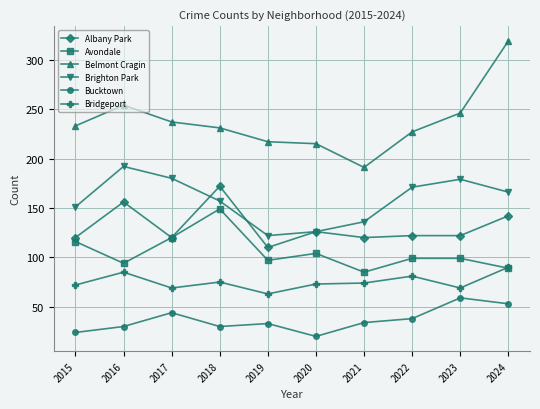

At how many categories does at least one series exceed 102?

10